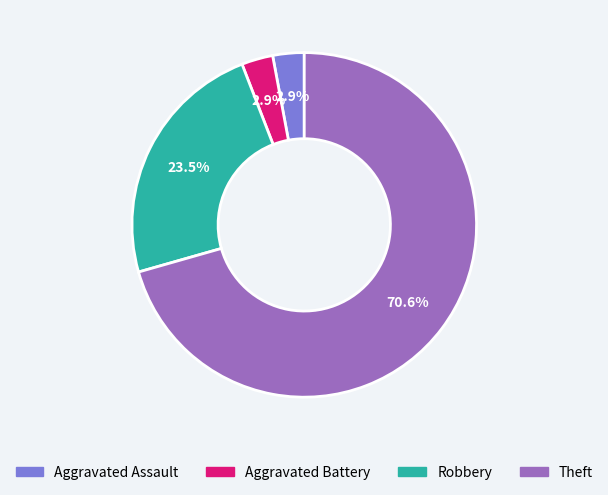

How many slices are in this pie chart?

4